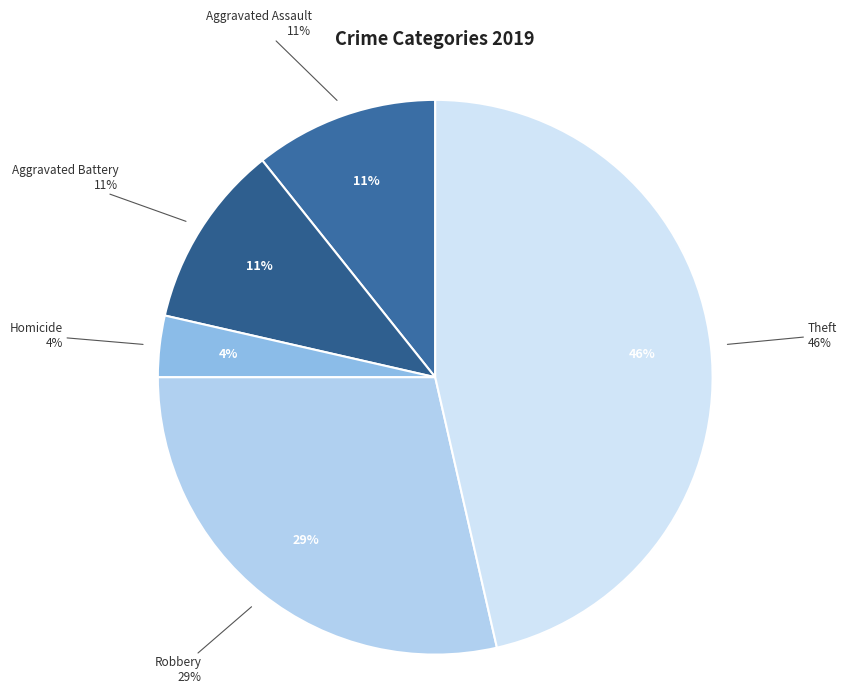

Which category has the biggest portion of the pie?

Theft